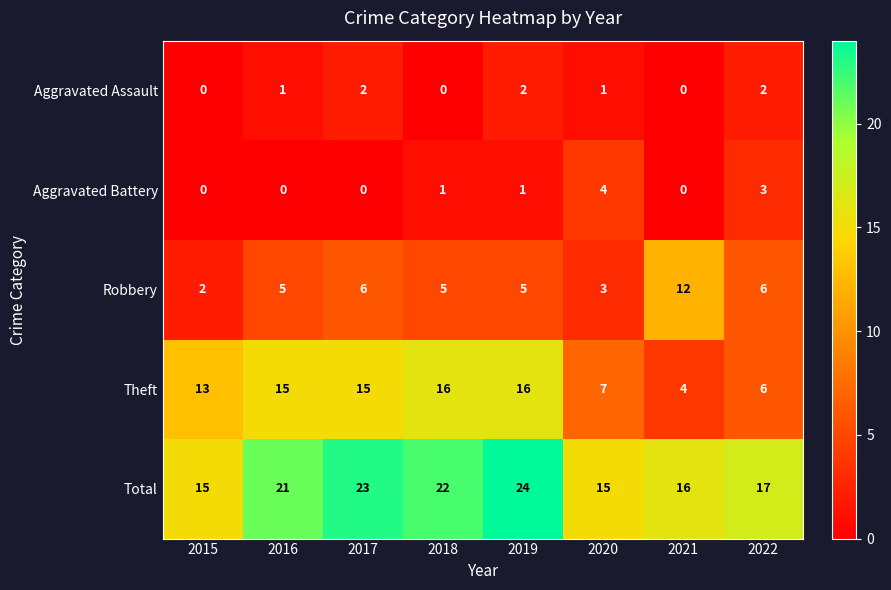

At which category is the sum across all series the highest?

2019